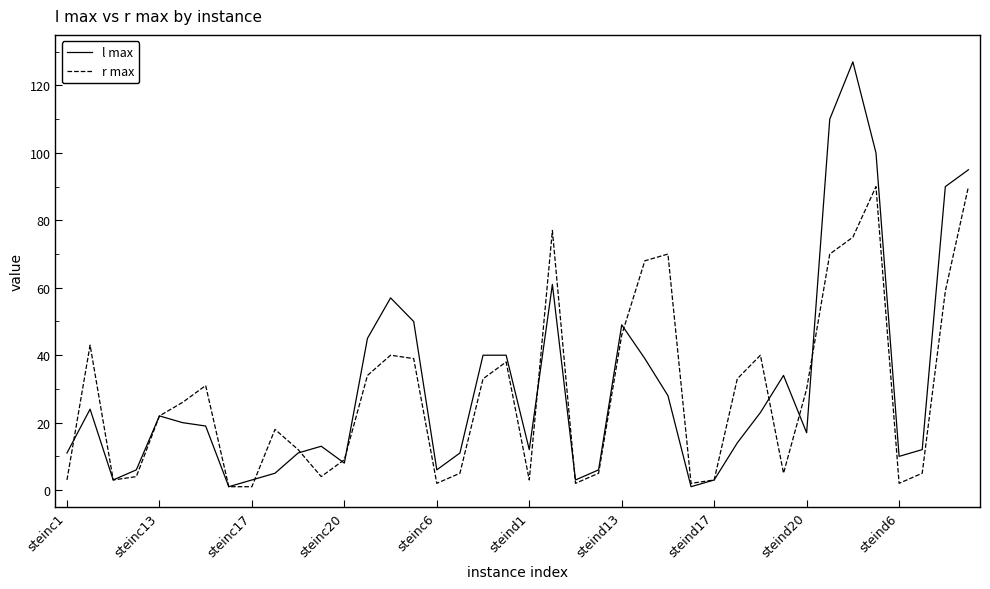

Which series has the widest spread of values?

l max